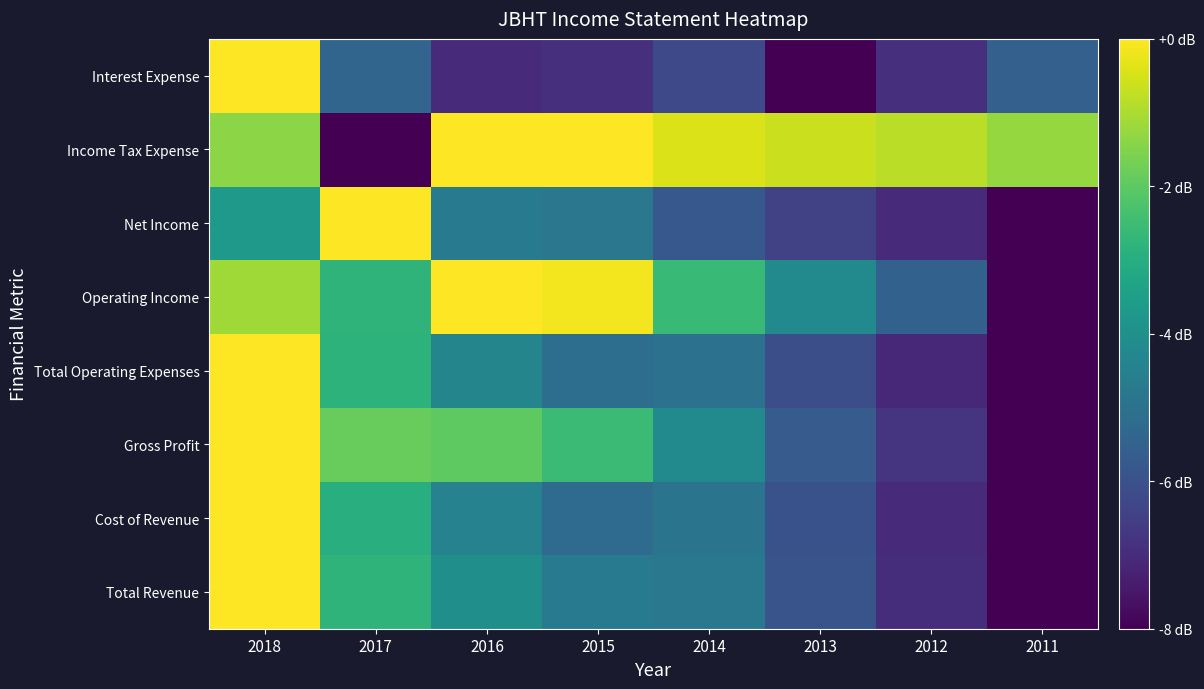

What is the total value across all series at 2011?

-54.8